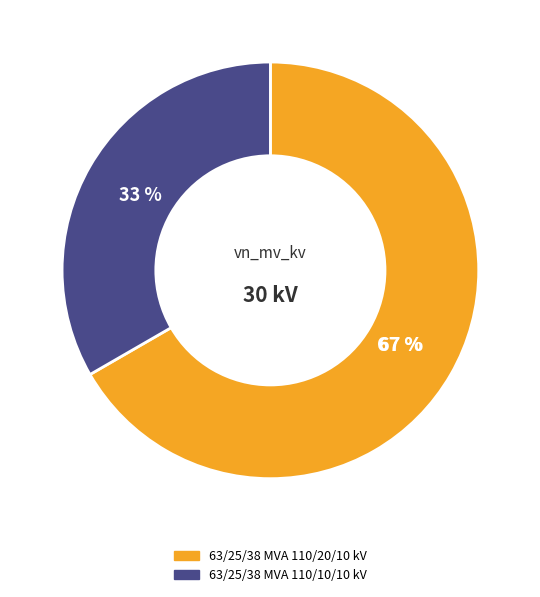

Does 63/25/38 MVA 110/20/10 kV account for over 50% of the chart?

Yes